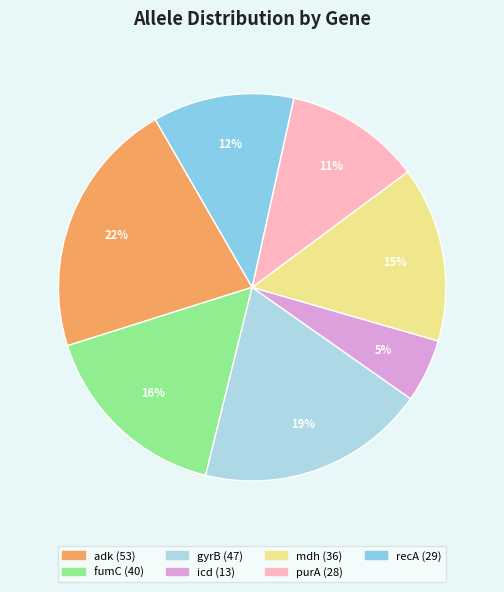

Which has a higher value, adk or purA?

adk